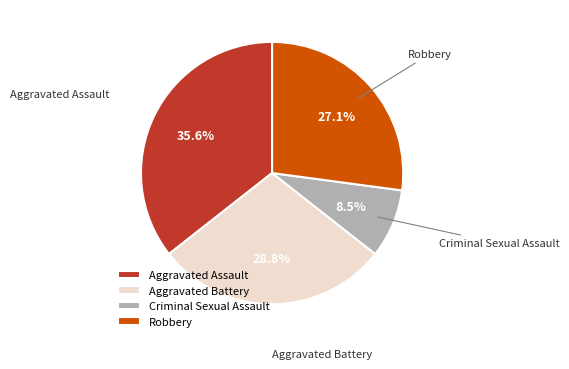

Rank the categories by value from lowest to highest.

Criminal Sexual Assault, Robbery, Aggravated Battery, Aggravated Assault